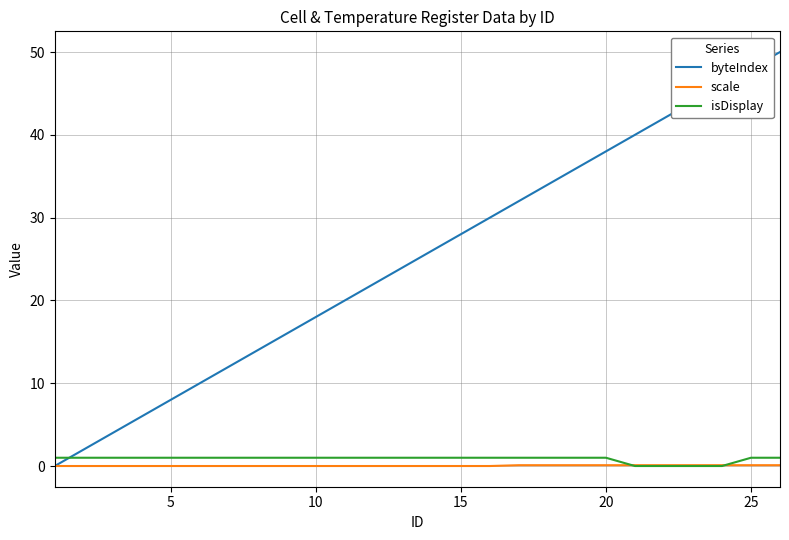

What is the difference between the maximum and minimum values in the byteIndex series?

50.0